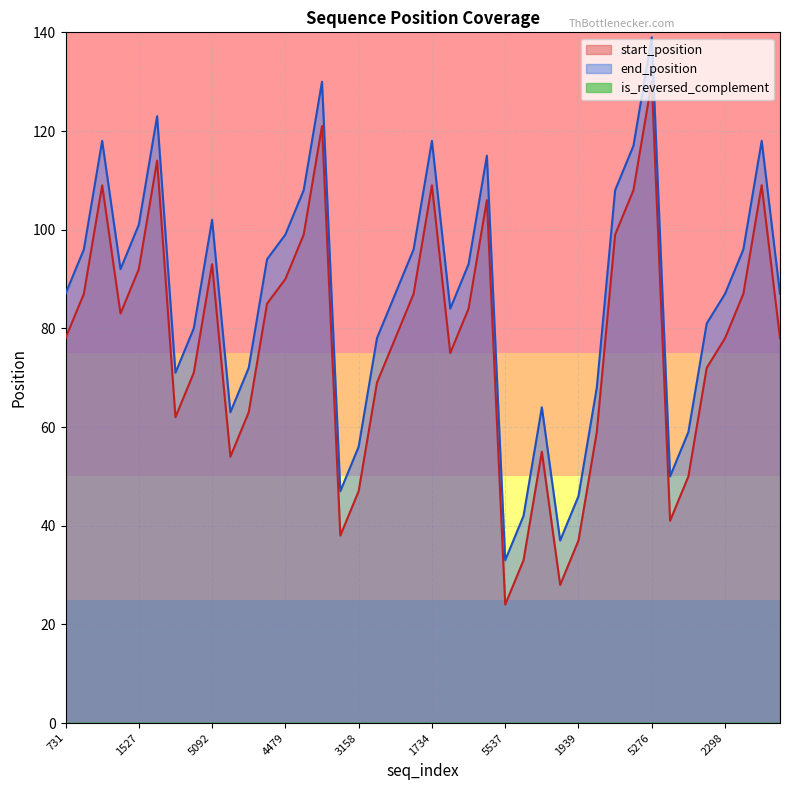

What is the minimum value for end_position?

33